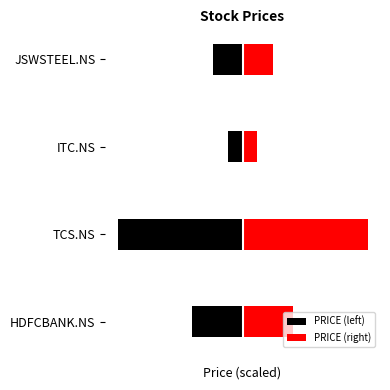

How many groups of bars are there?

4